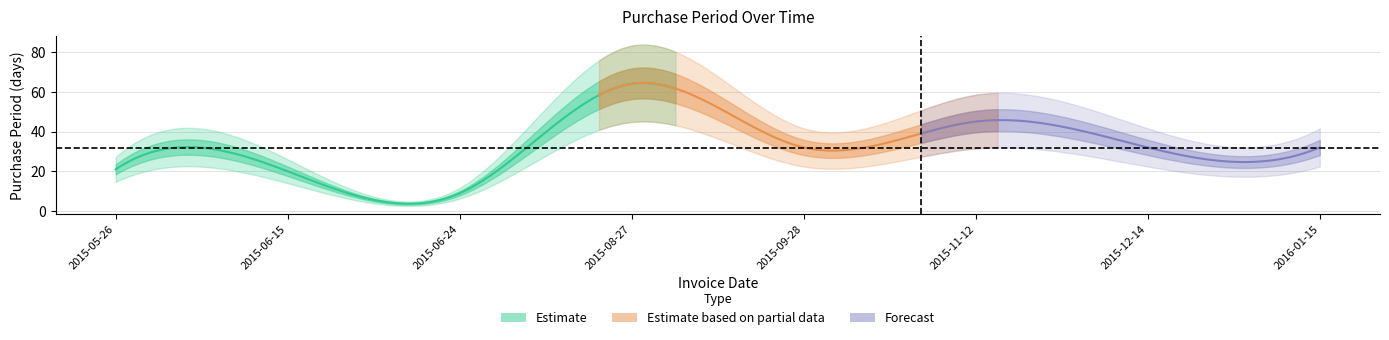

Reading left to right, what are all the values shown in this chart?

21	20	9	64	32	45	32	32